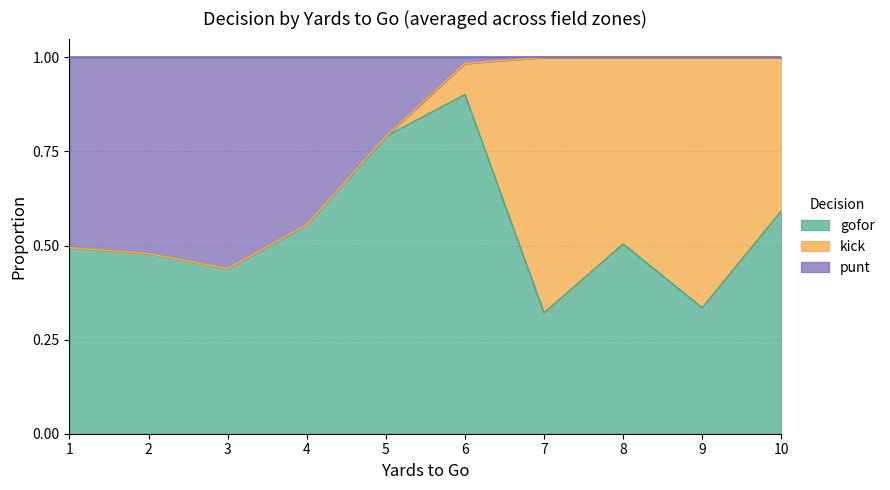

True or false: gofor has a value of 0.9 at 6.

True